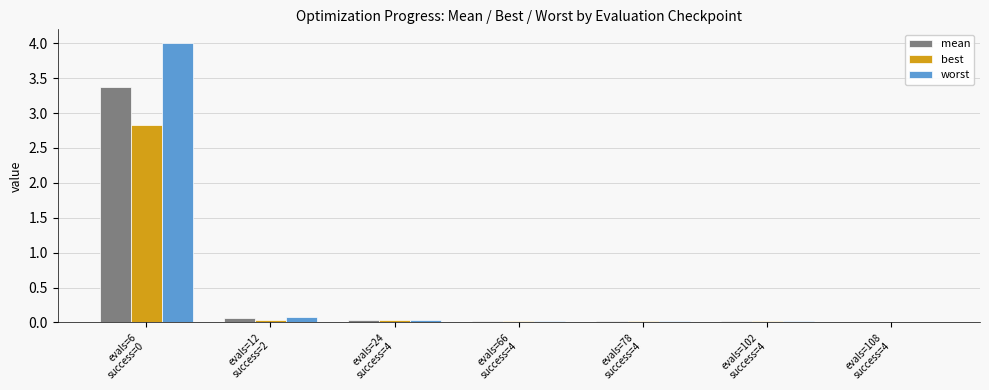

Which series has the widest spread of values?

worst